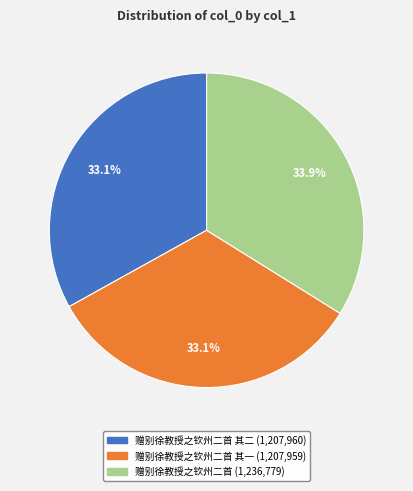

To the nearest percent, what is the average slice percentage?

33%